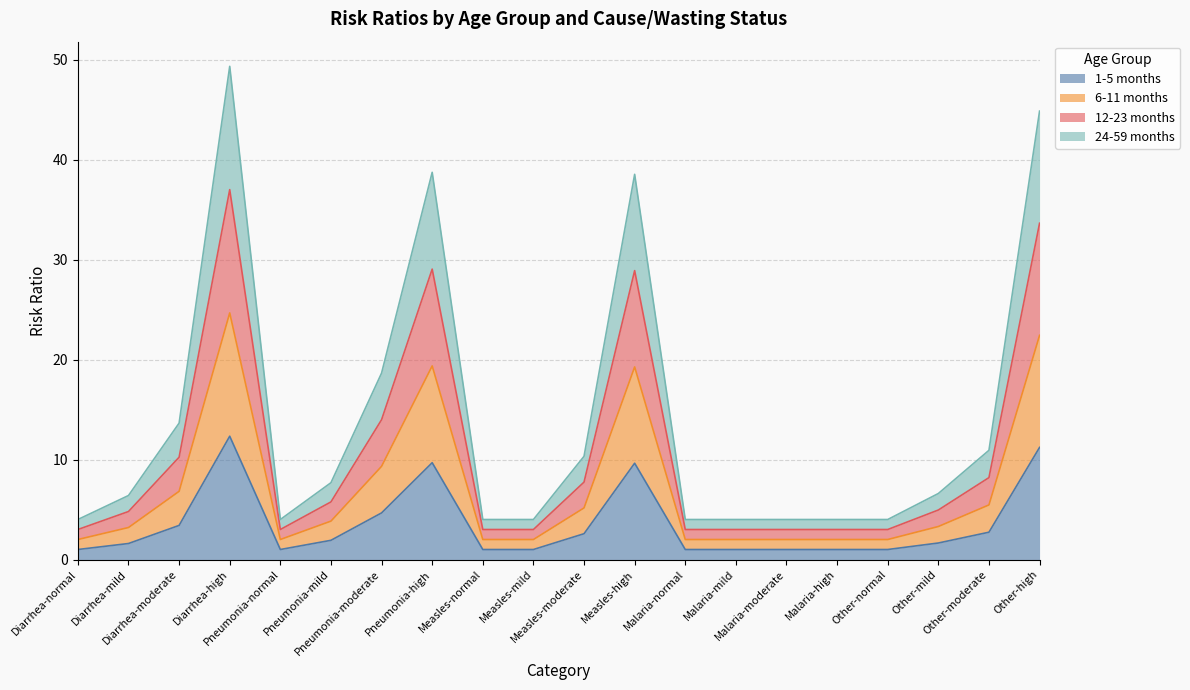

What is the approximate value of 1-5 months at Other-mild?

1.6